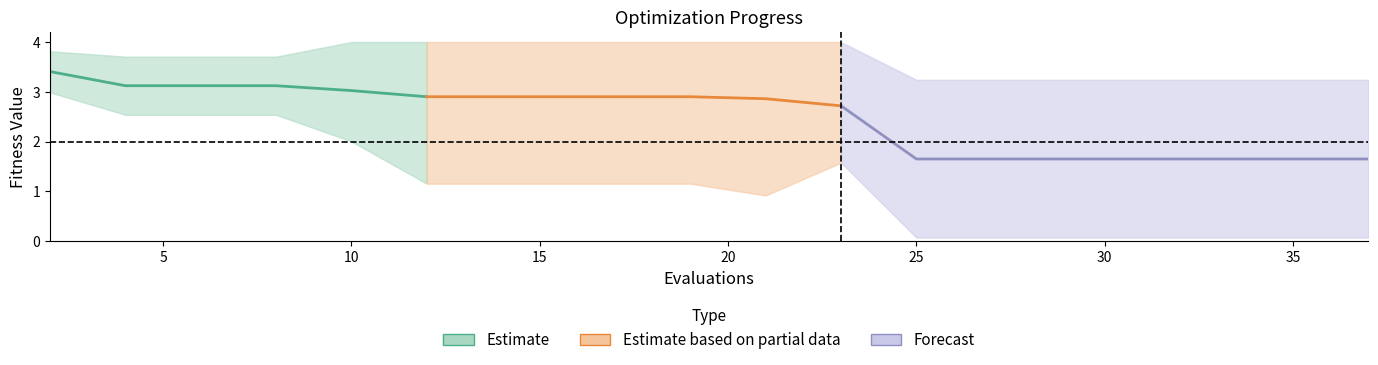

Is this an area chart (filled region under the line)?

No